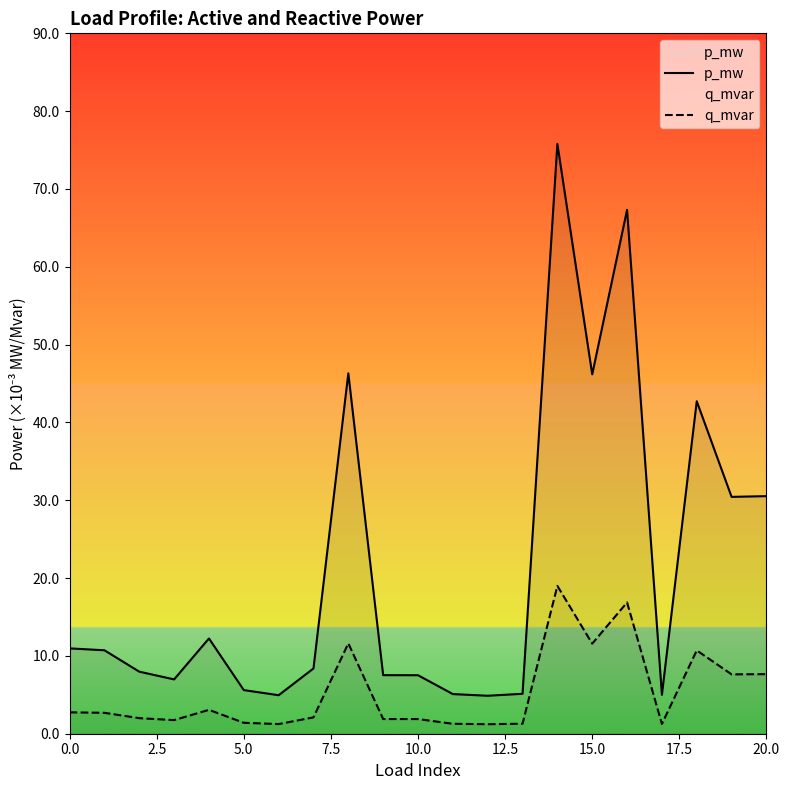

At which category is the sum across all series the highest?

14